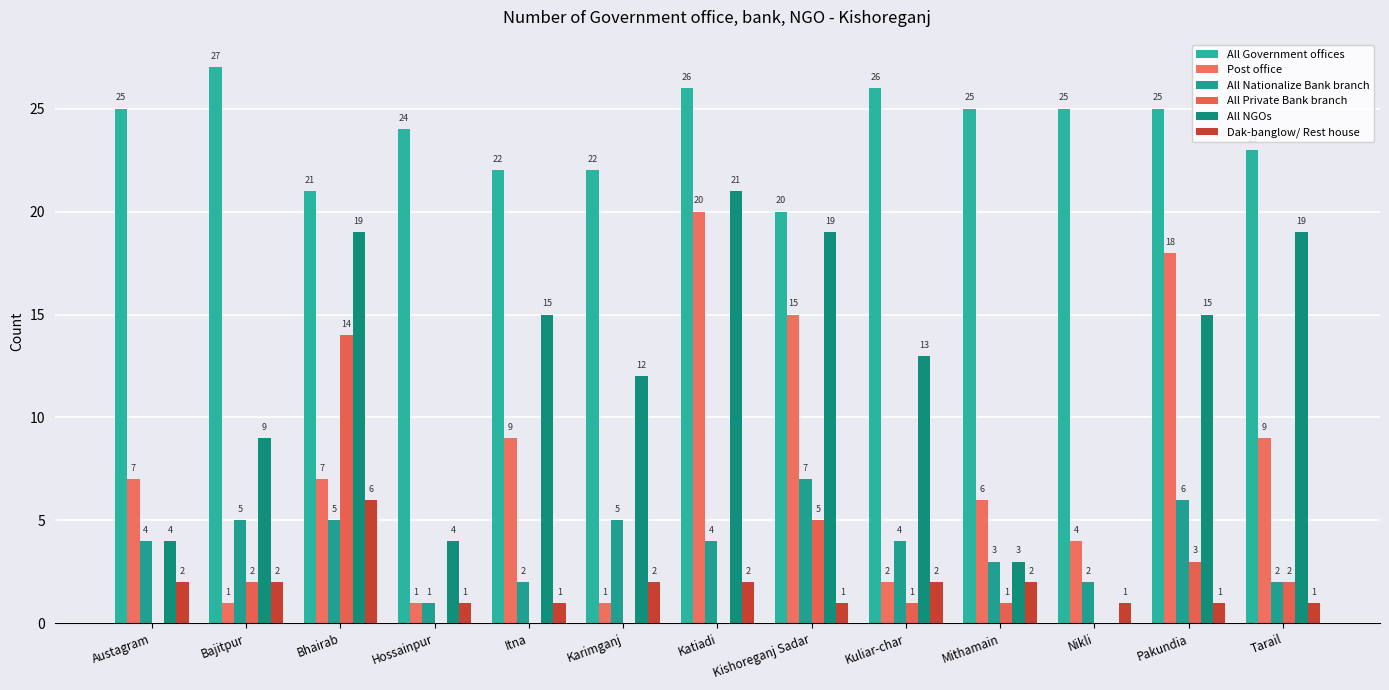

Which series has the widest spread of values?

All NGOs